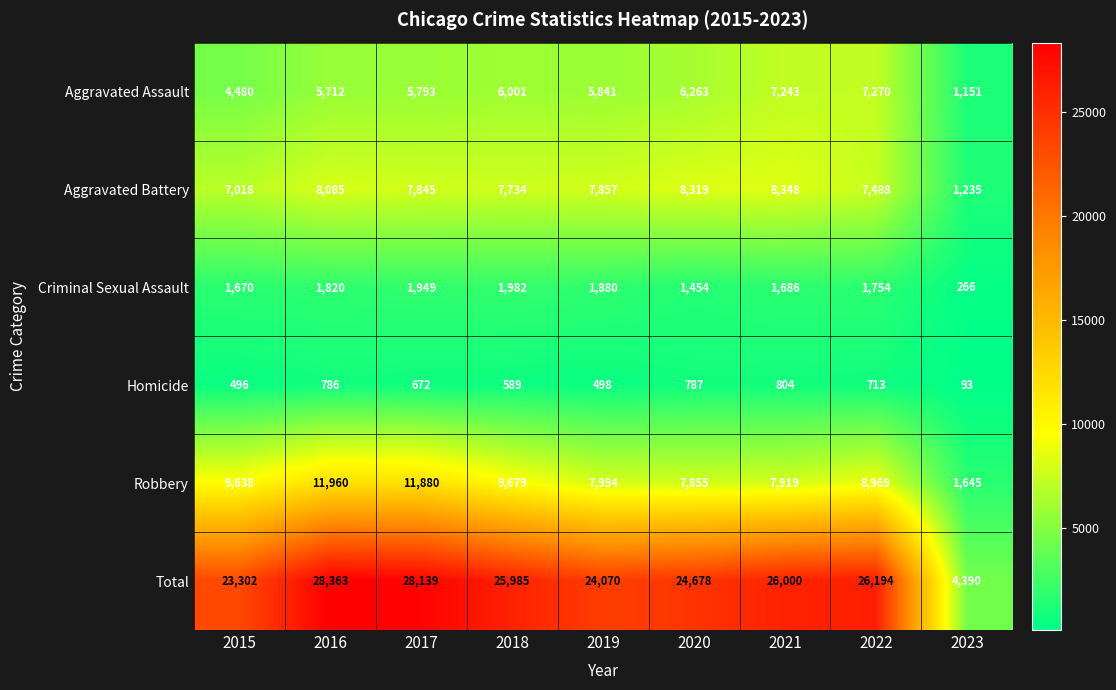

What is the sum of the Robbery values at 2021 and 2018?

17598